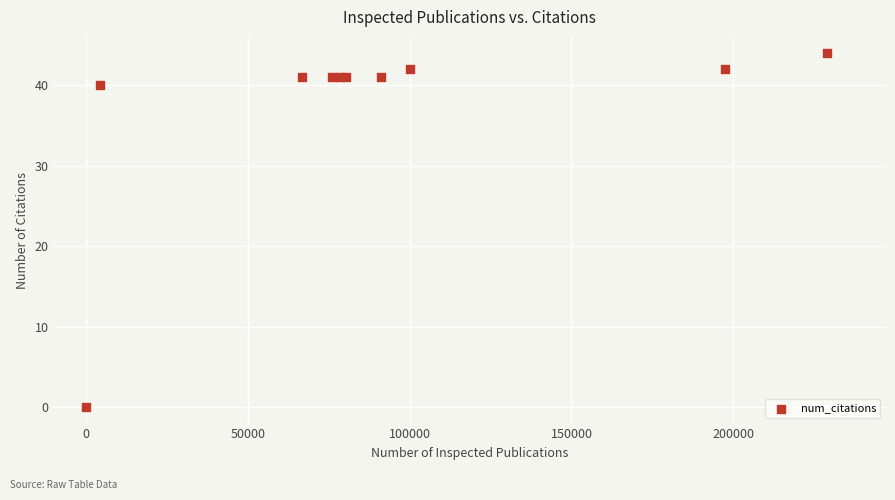

What Y value in the scatter plot is closest to 22?

40